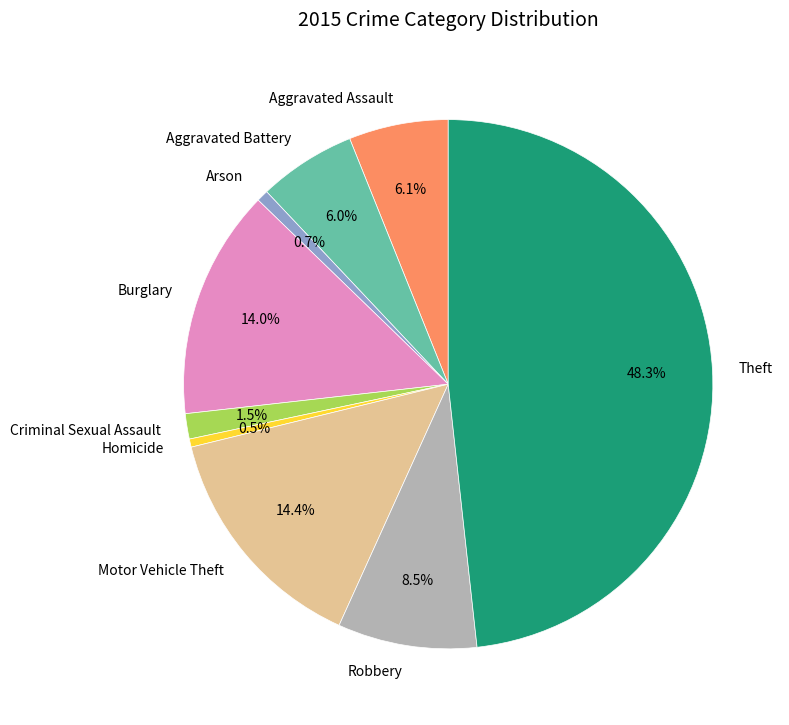

Which has a higher value, Robbery or Theft?

Theft